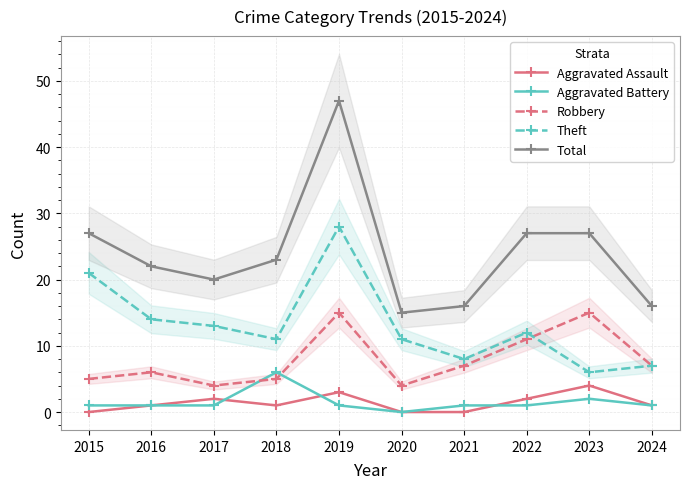

Rank the series at 2023 from highest to lowest value.

Total, Robbery, Theft, Aggravated Assault, Aggravated Battery